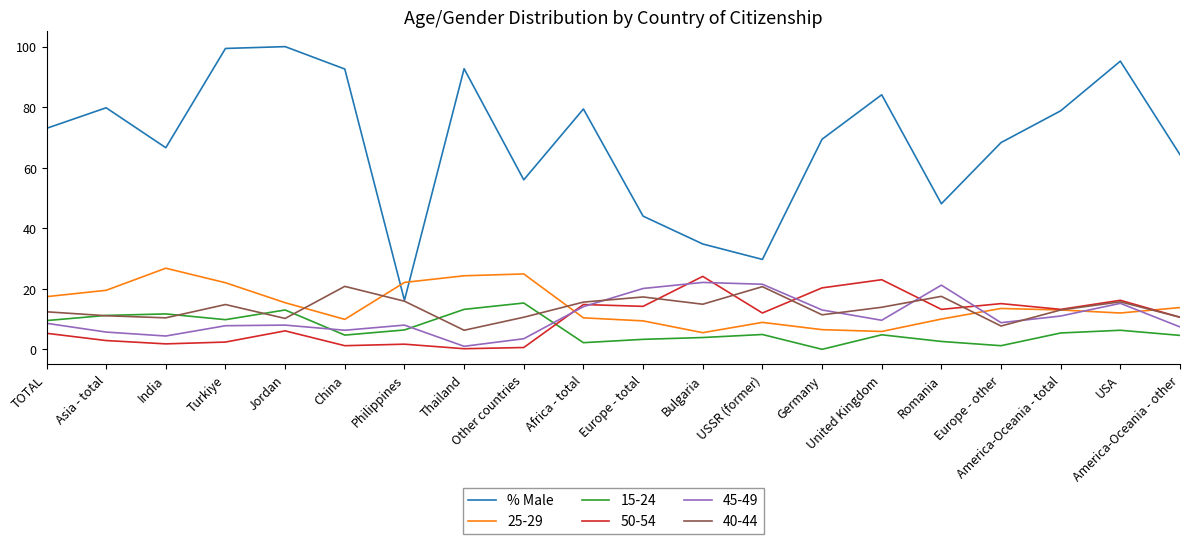

What is the highest value of the 45-49 series?

22.1